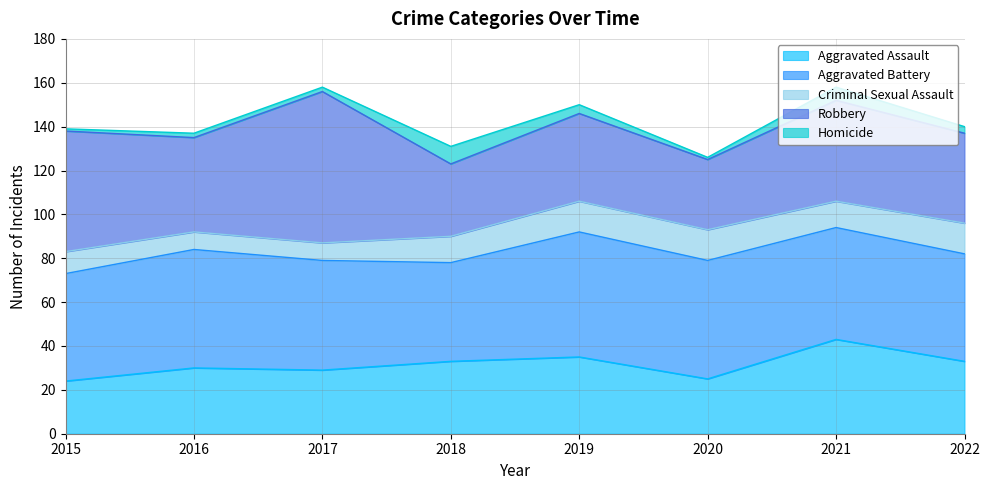

Count the number of categories in the chart.

8